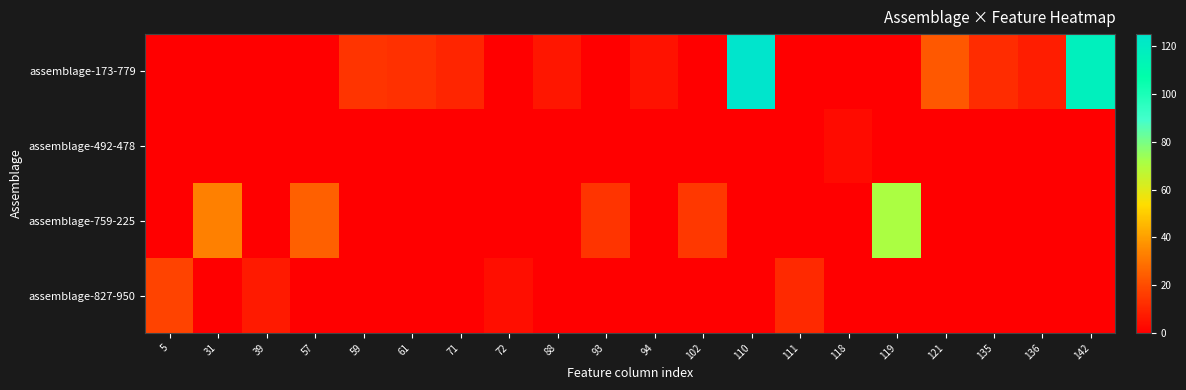

What is the spread (max minus min) of values at 110?

125